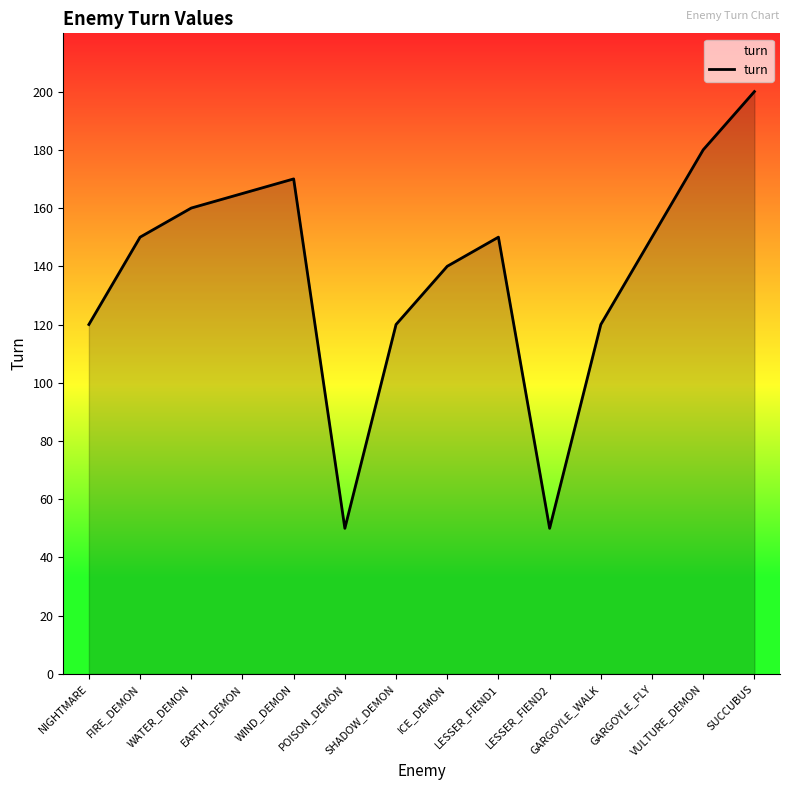

What position from the right is NIGHTMARE?

14